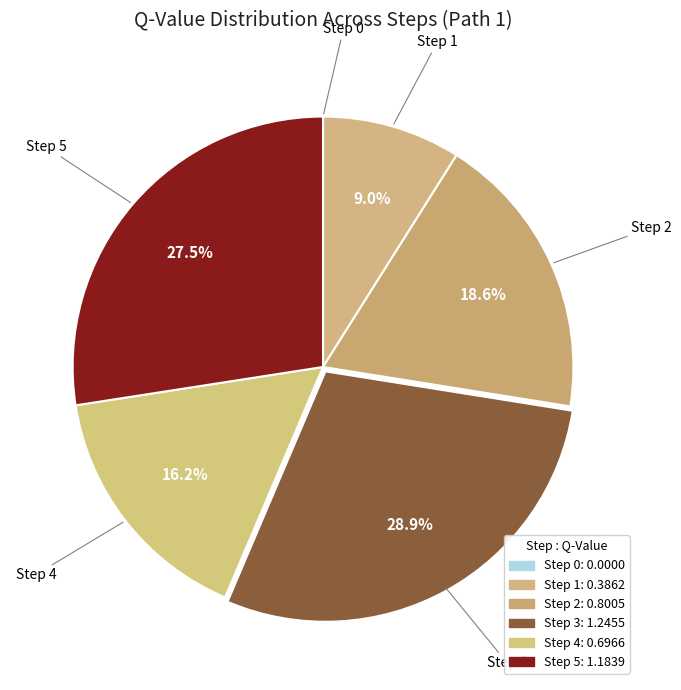

Do Step 0 and Step 1 together represent more than half of the pie?

No